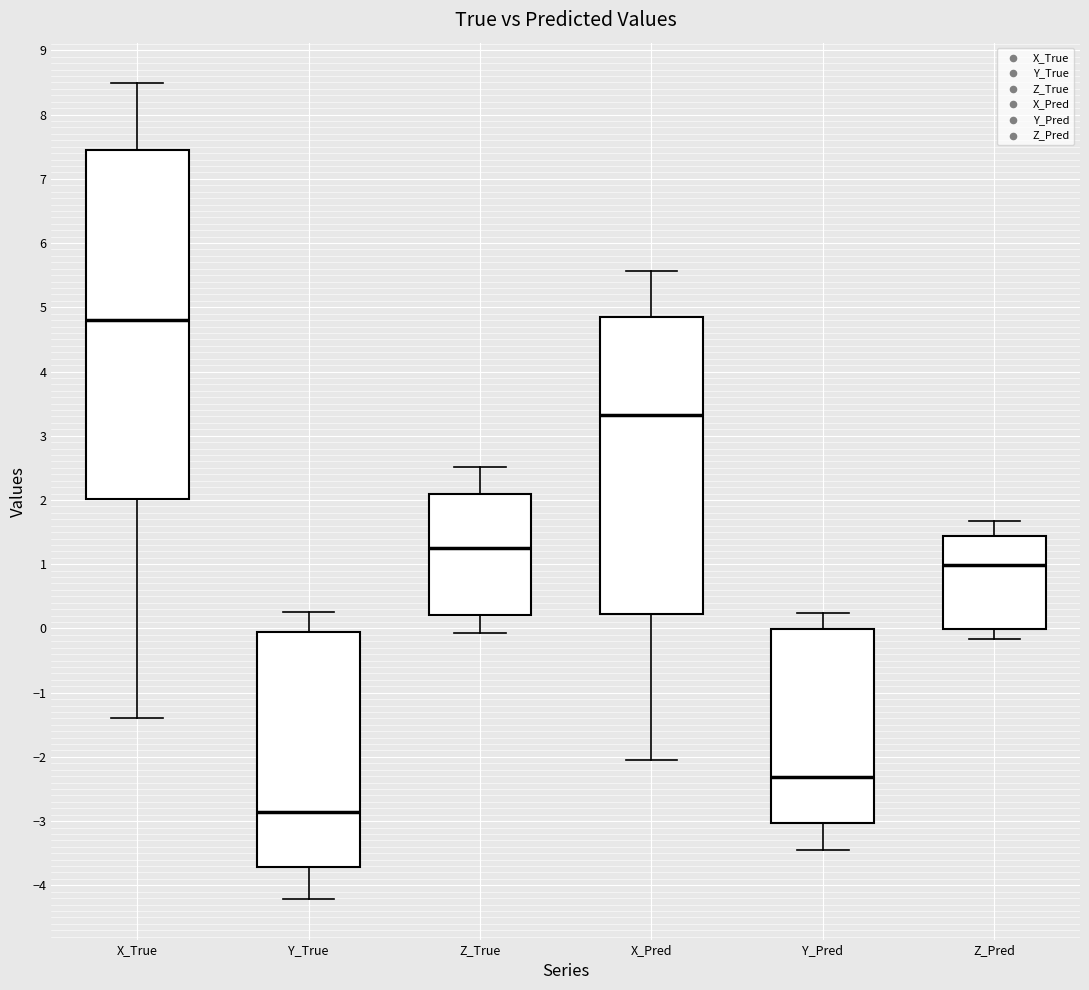

Which box is the tallest, from its lower edge to its upper edge?

X_True